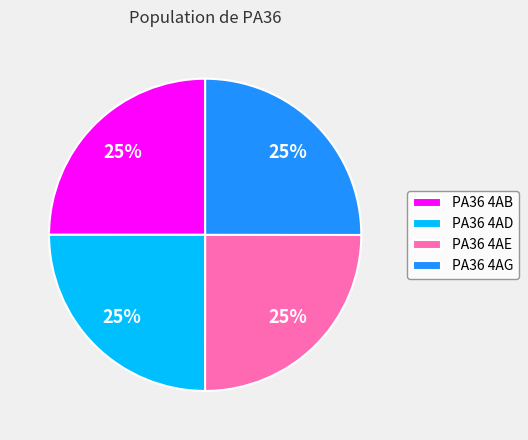

Is there any slice that represents more than half of the pie?

No